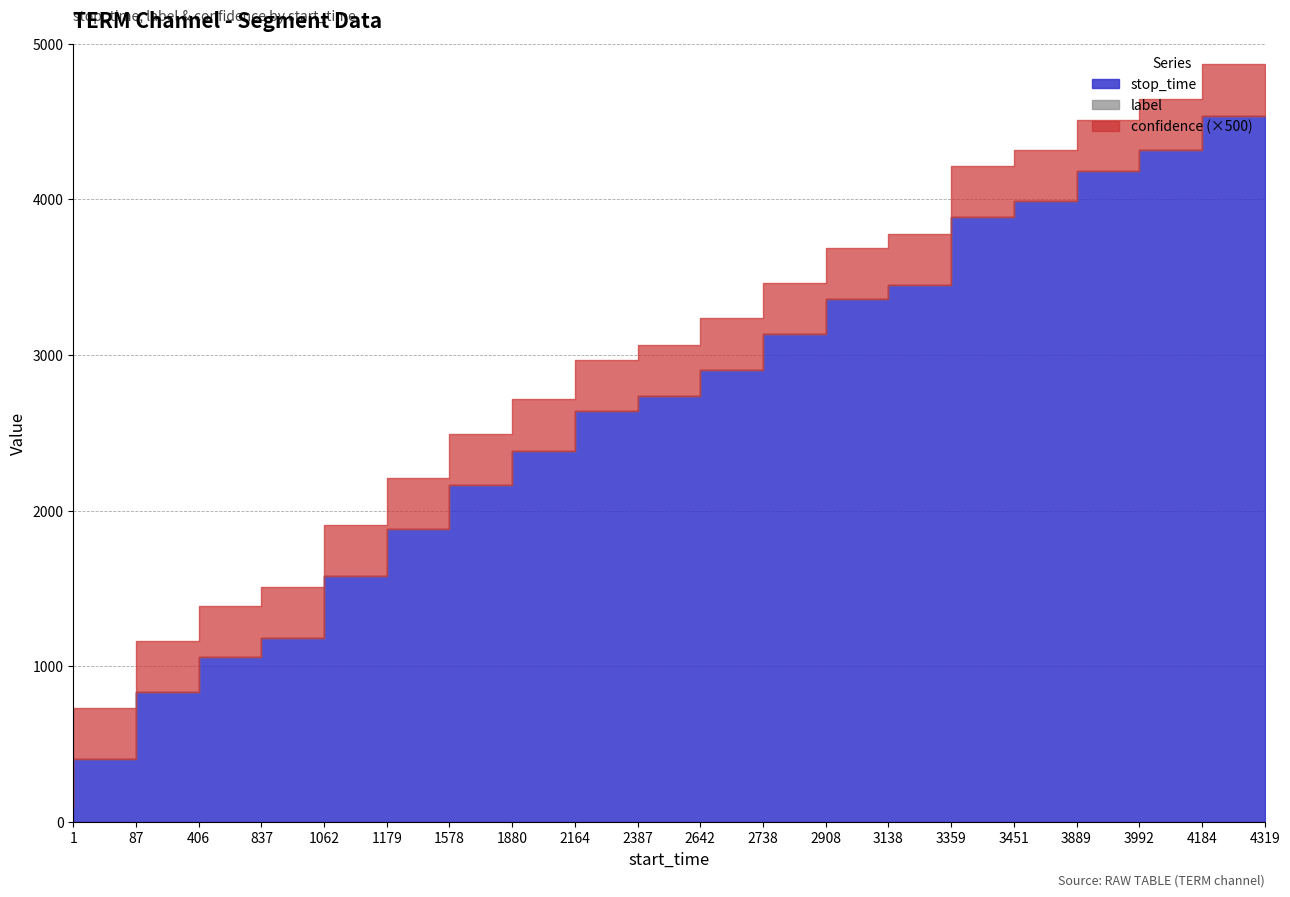

What is the approximate value of stop_time at 3451?

3888.0